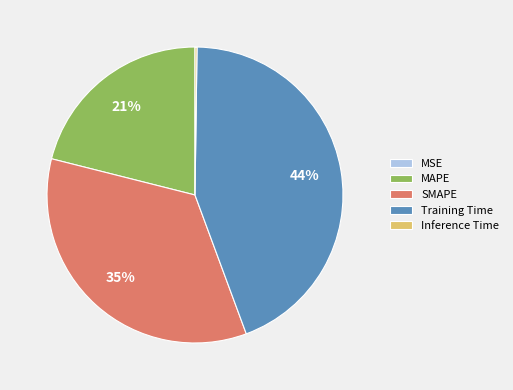

Is there a majority slice in this chart?

No